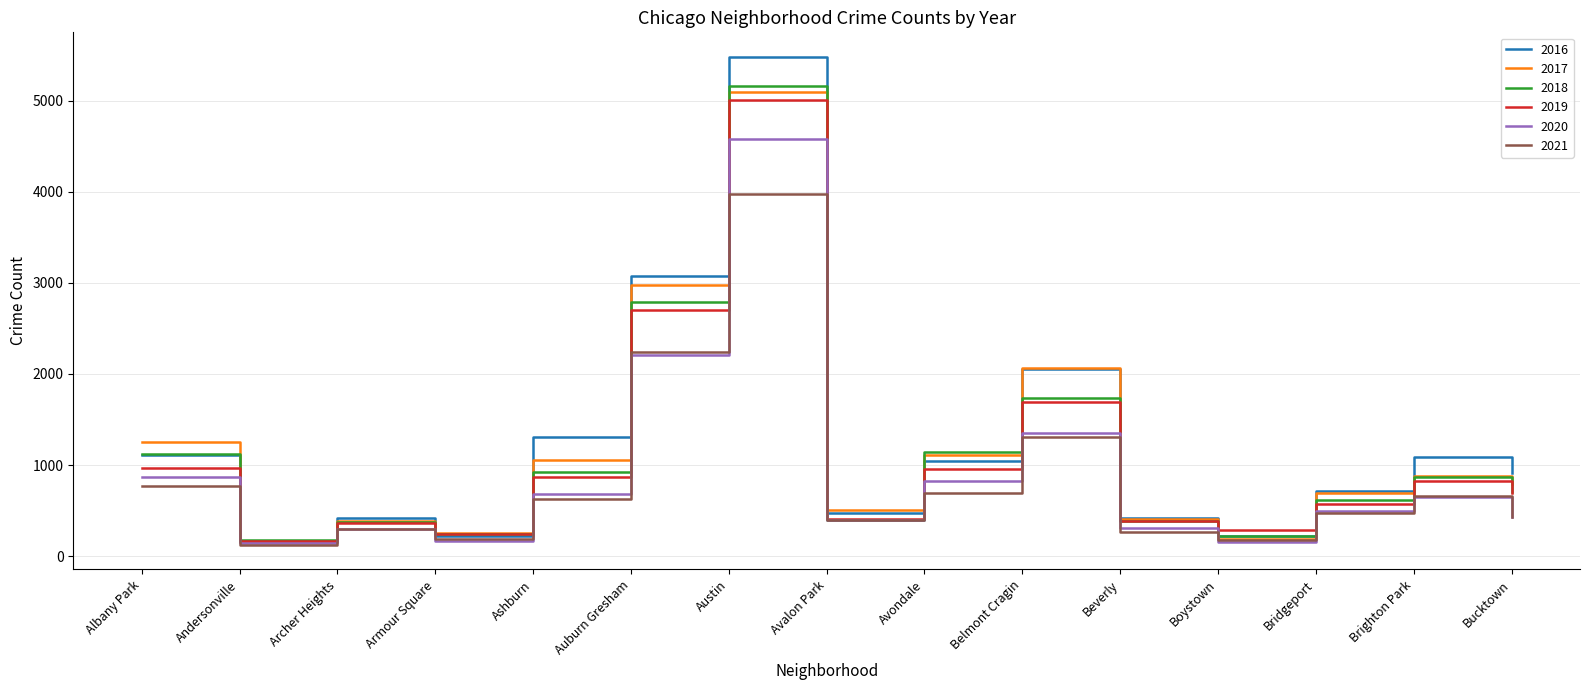

Is it true that 2018 equals 8835 at Austin?

False